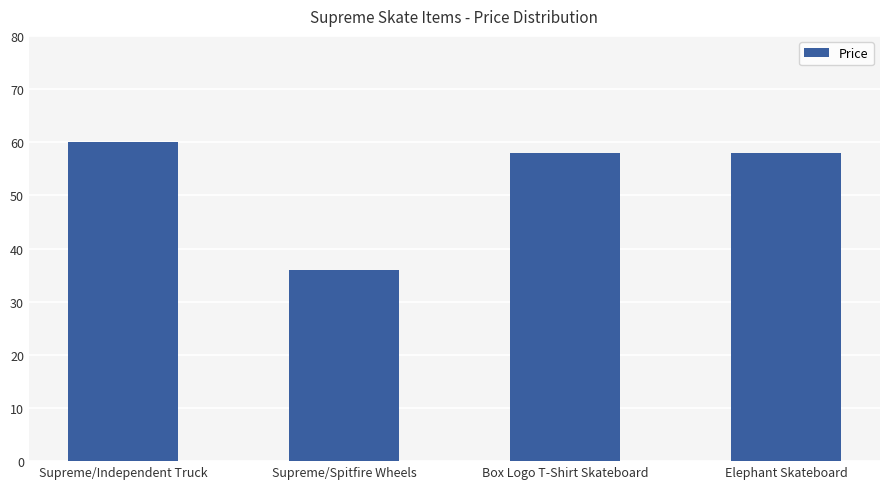

Reading left to right, transcribe all the data shown in this chart.

60	36	58	58